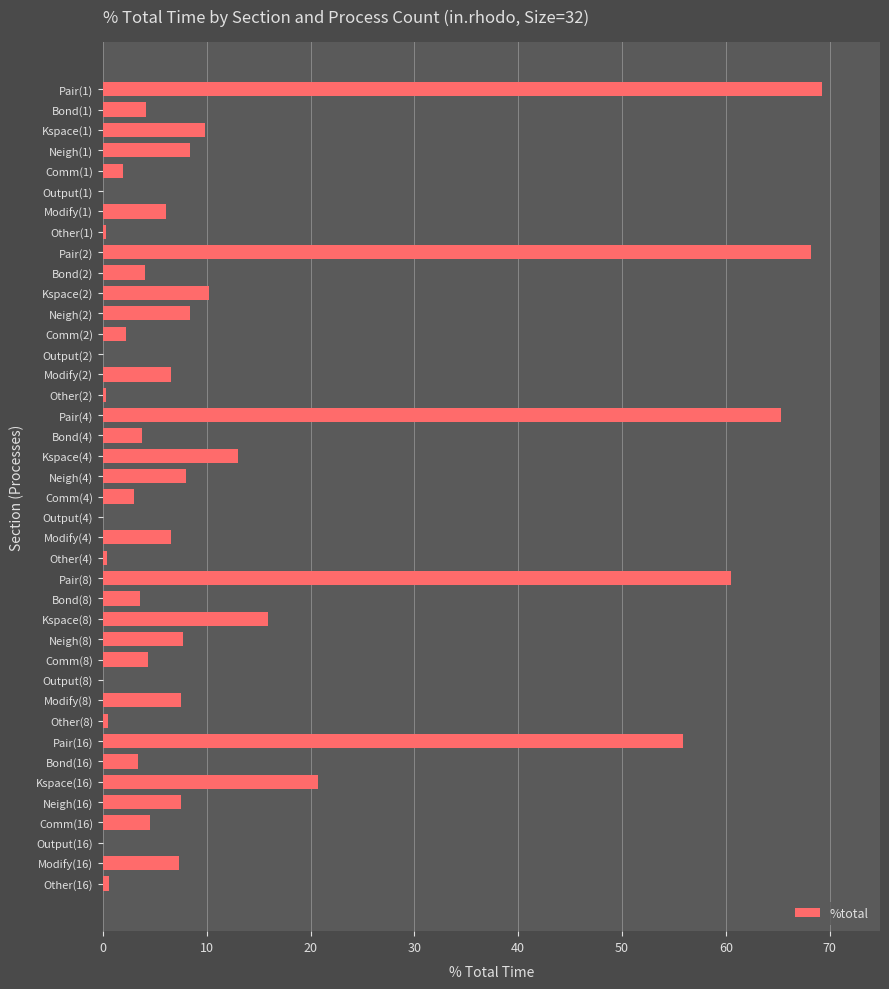

The chart shows a value of 8.4 at Neigh(2). True or false?

True